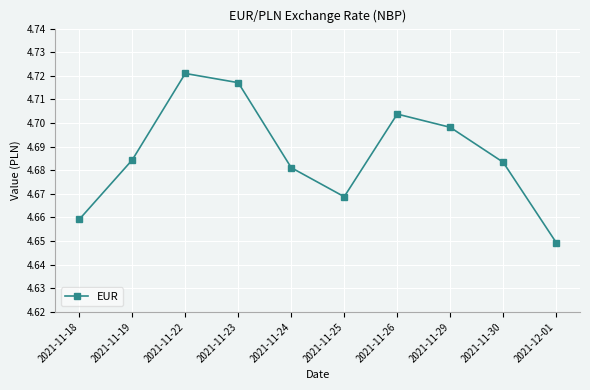

Which category has the lowest value across all series?

2021-12-01